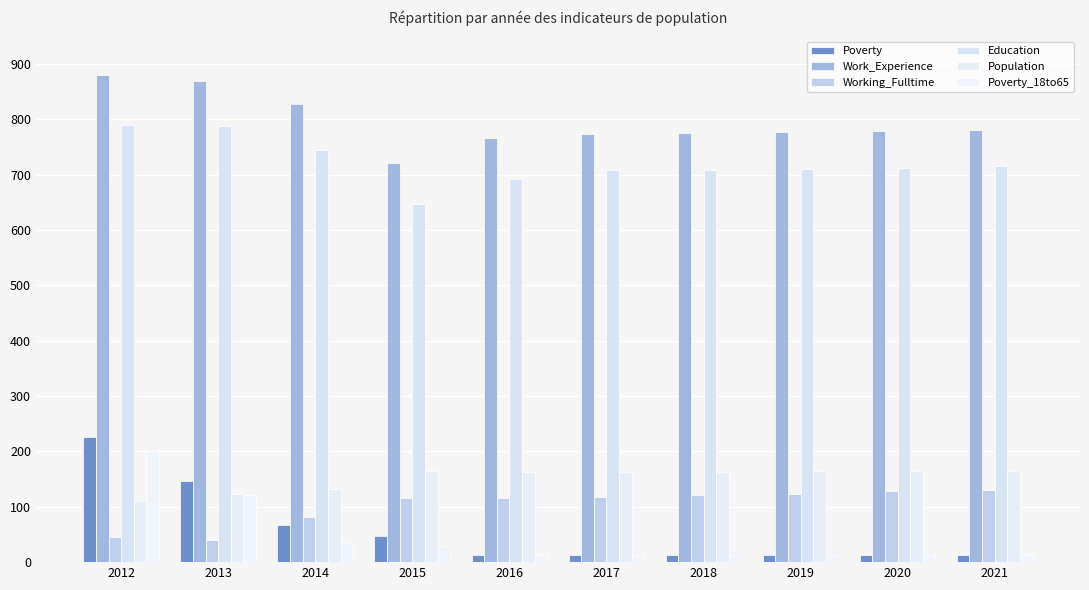

How many categories are shown in the chart?

10